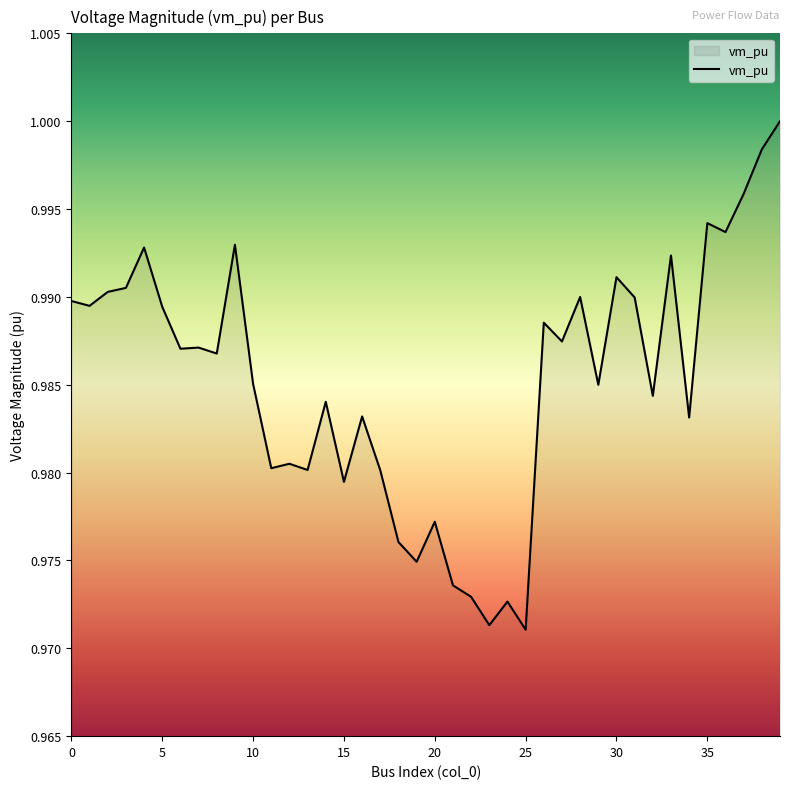

Does the chart display data point markers on the line(s)?

No